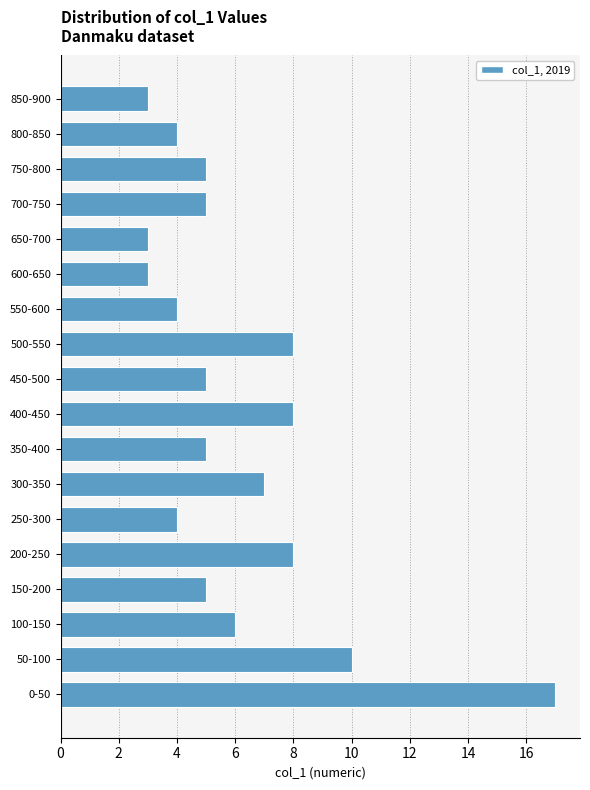

Reading bottom to top, extract all data points from this chart.

0-50=17	50-100=10	100-150=6	150-200=5	200-250=8	250-300=4	300-350=7	350-400=5	400-450=8	450-500=5	500-550=8	550-600=4	600-650=3	650-700=3	700-750=5	750-800=5	800-850=4	850-900=3